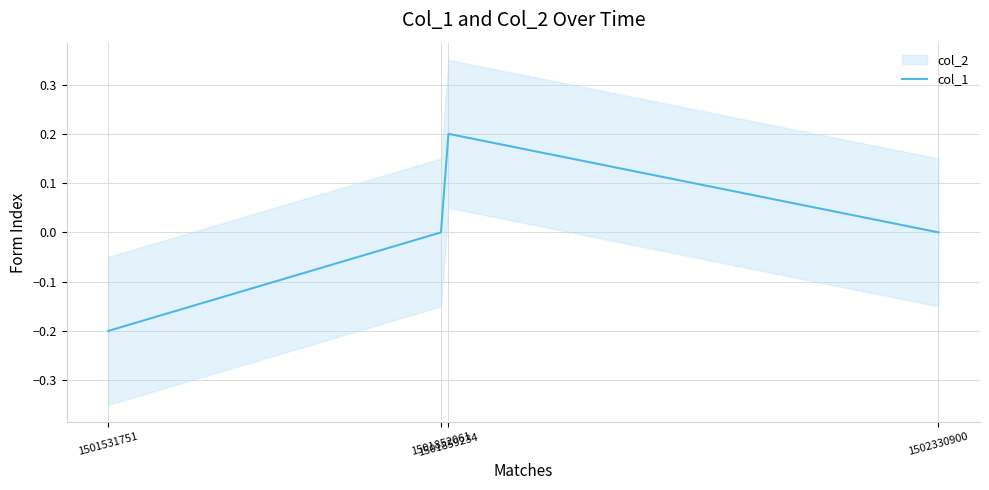

How many values are above zero?

1